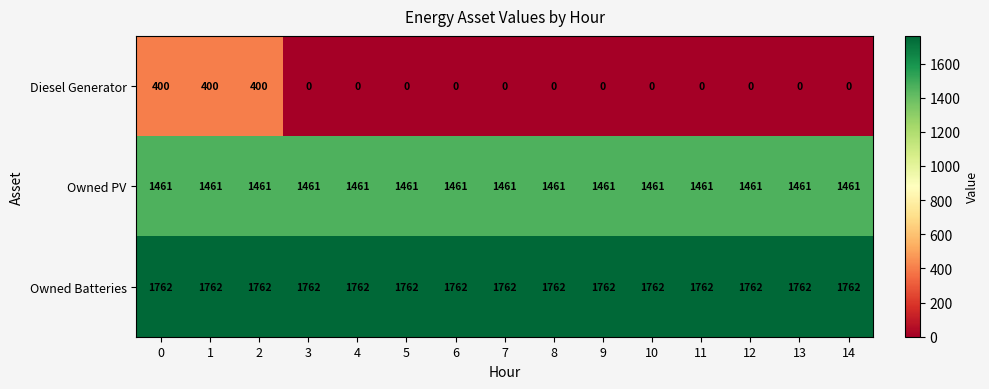

What value does the Owned PV series have at 4?

1461